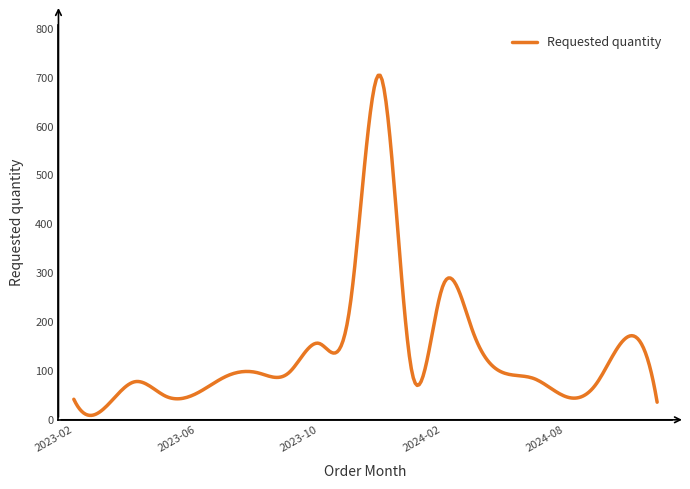

What is the greatest value displayed?

704.3